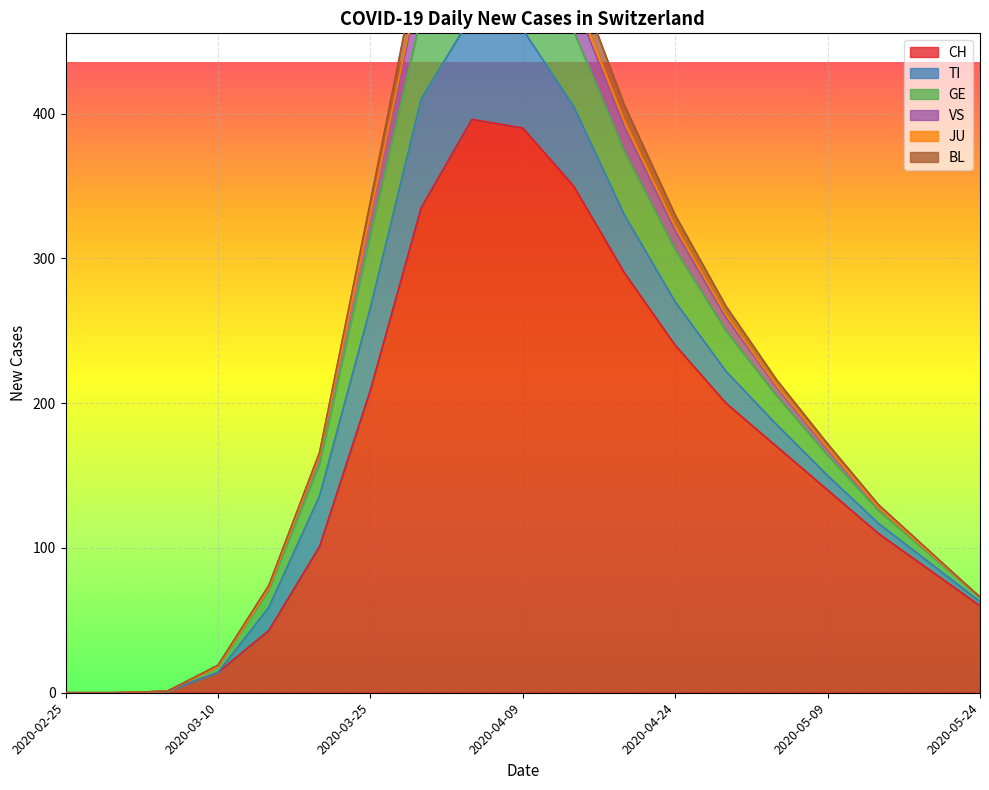

What is the highest value of the CH series?

396